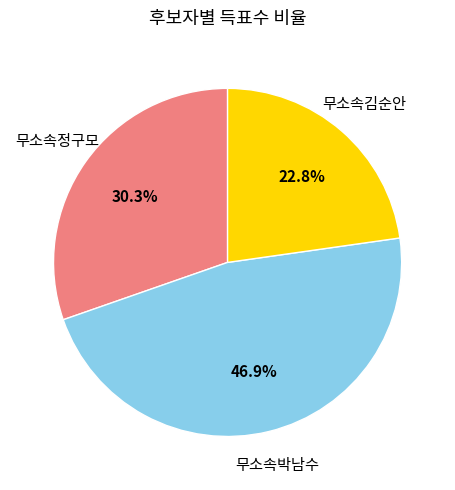

Is there any slice that represents more than half of the pie?

No